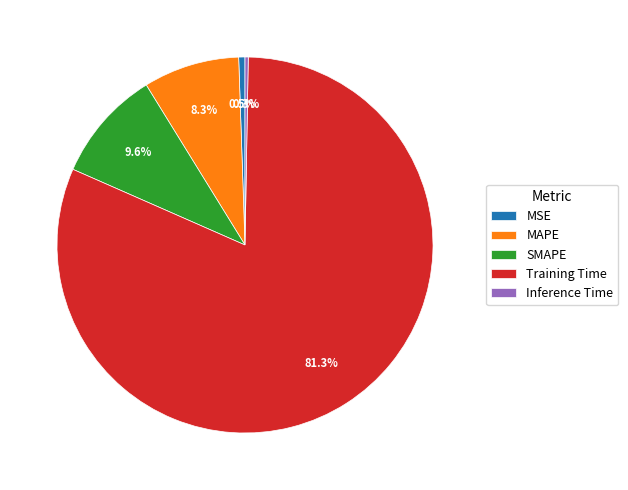

To the nearest percent, what is the difference between the largest and smallest slice percentages?

81%